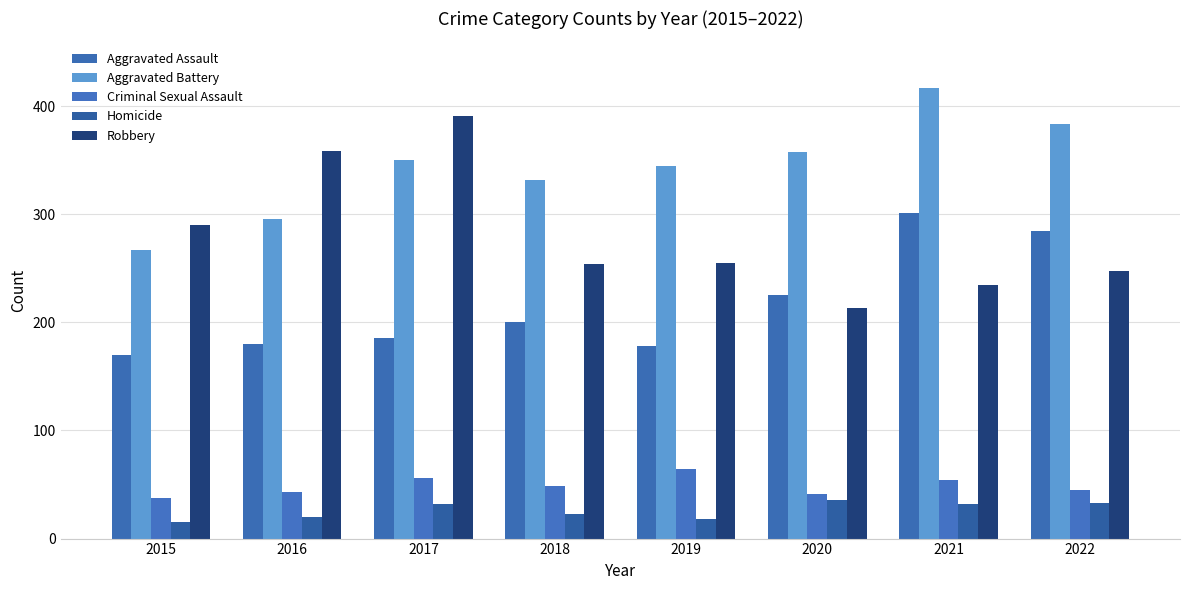

At which label does Criminal Sexual Assault first exceed 49?

2017